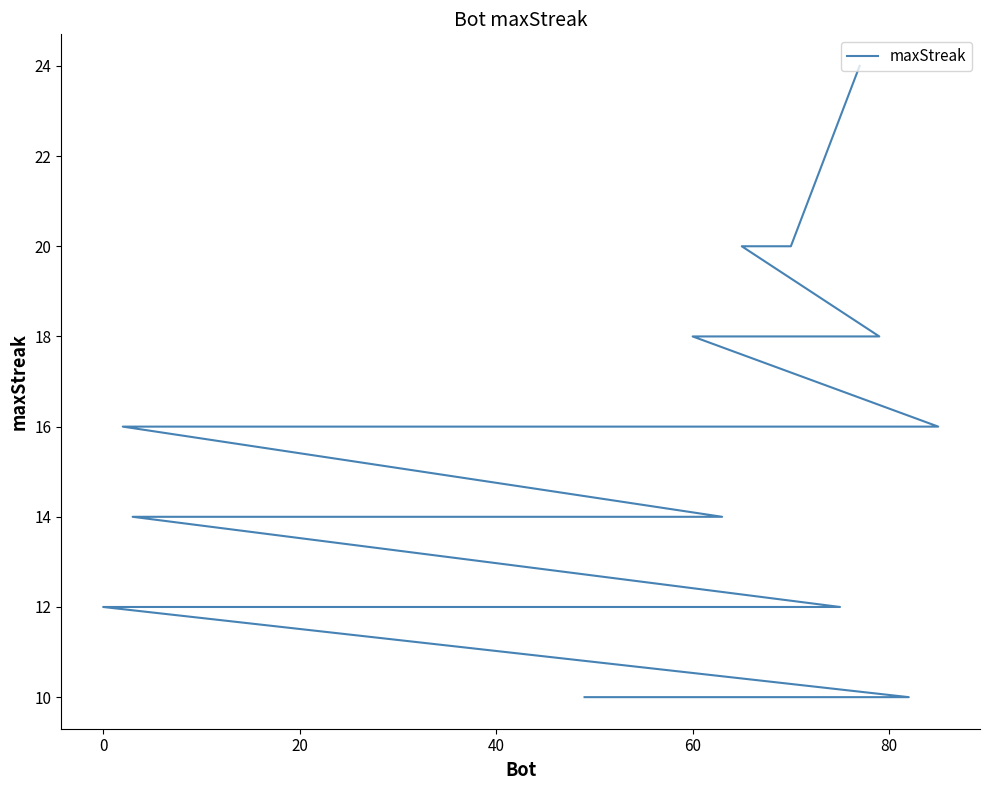

How many categories are shown in the chart?

40